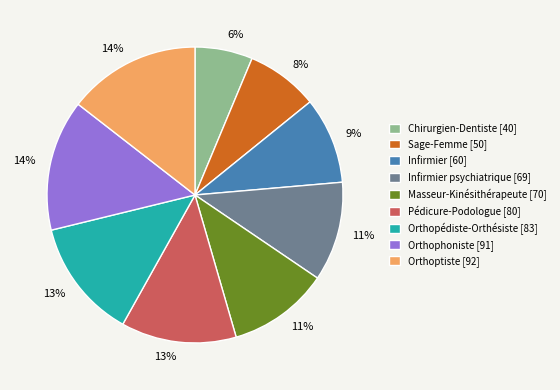

Between Chirurgien-Dentiste [40] and Orthophoniste [91], which is larger?

Orthophoniste [91]